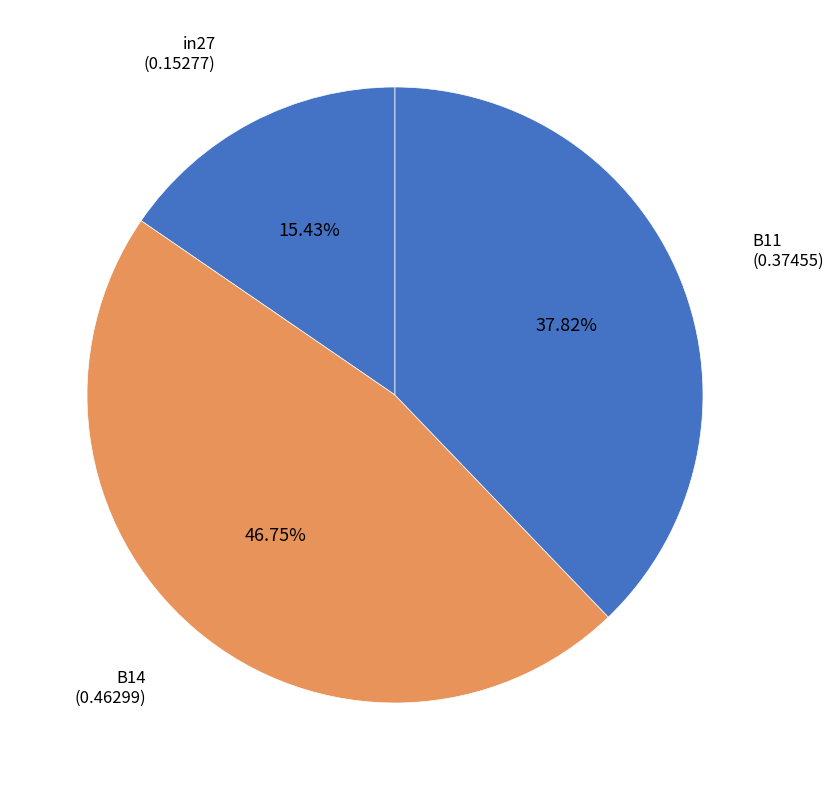

How many slices are in this pie chart?

3